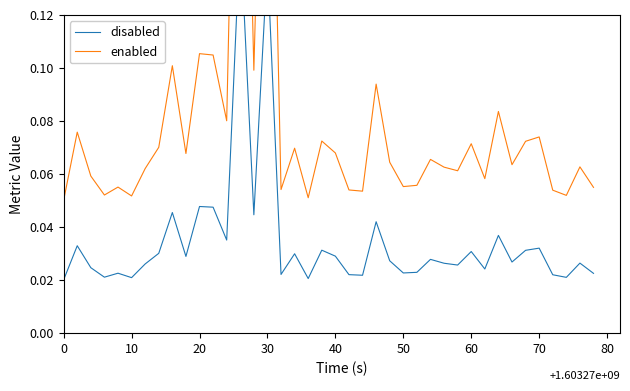

In enabled, how many points are higher than both neighbors (excluding endpoints)?

14